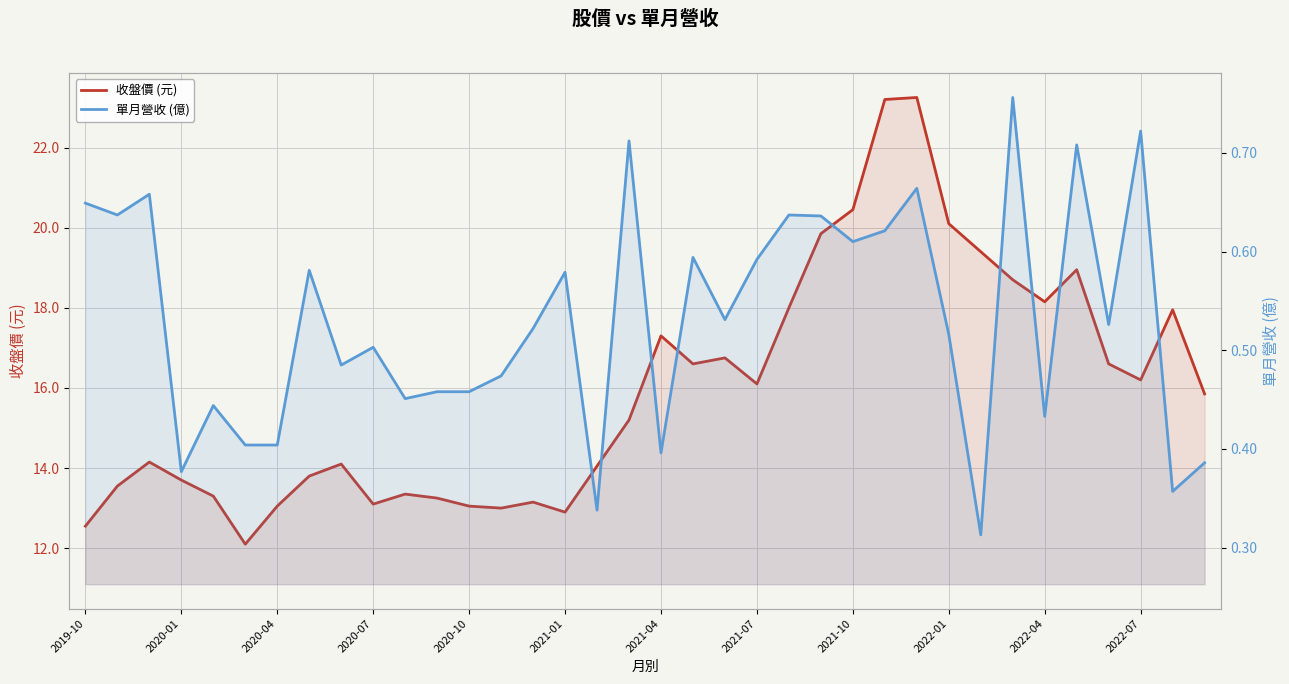

At how many categories does at least one series exceed 2?

36